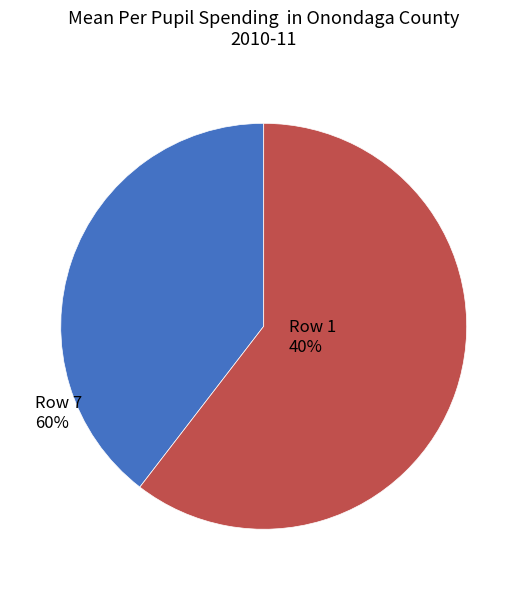

How many segments does this pie chart have?

2